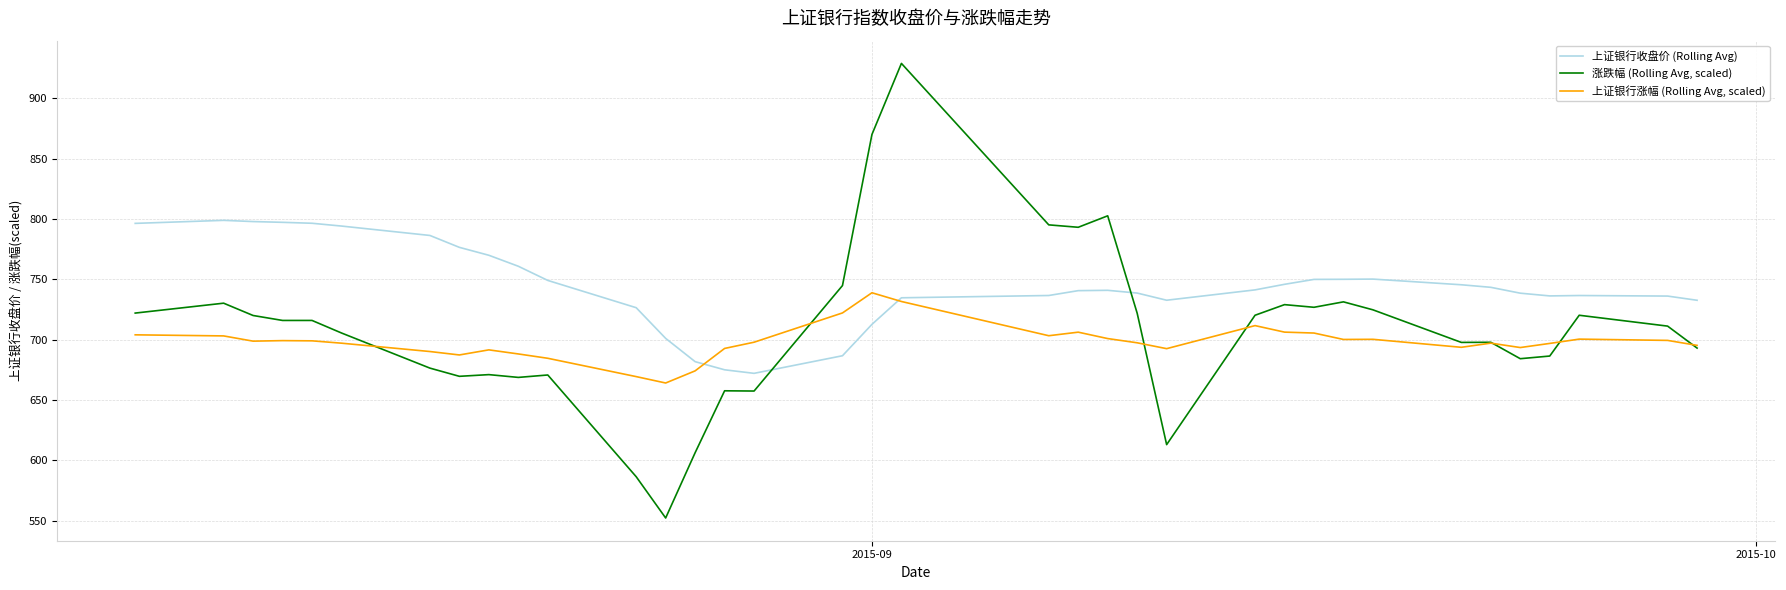

List the series in order of their overall mean, highest first.

上证银行收盘价 (Rolling Avg), 涨跌幅 (Rolling Avg, scaled), 上证银行涨幅 (Rolling Avg, scaled)